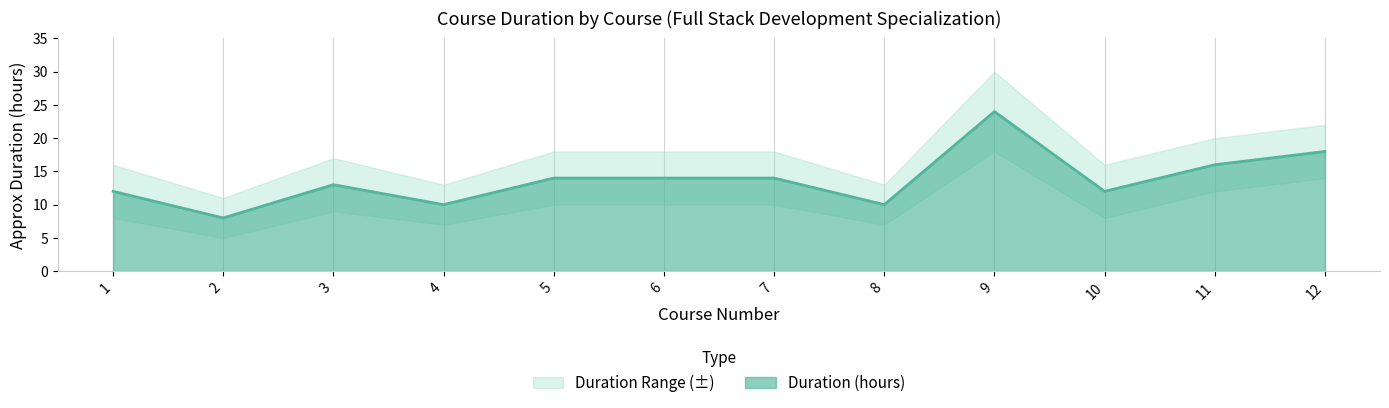

List the labels in order of Lower Band value, largest first.

9, 12, 11, 5, 6, 7, 3, 1, 10, 4, 8, 2